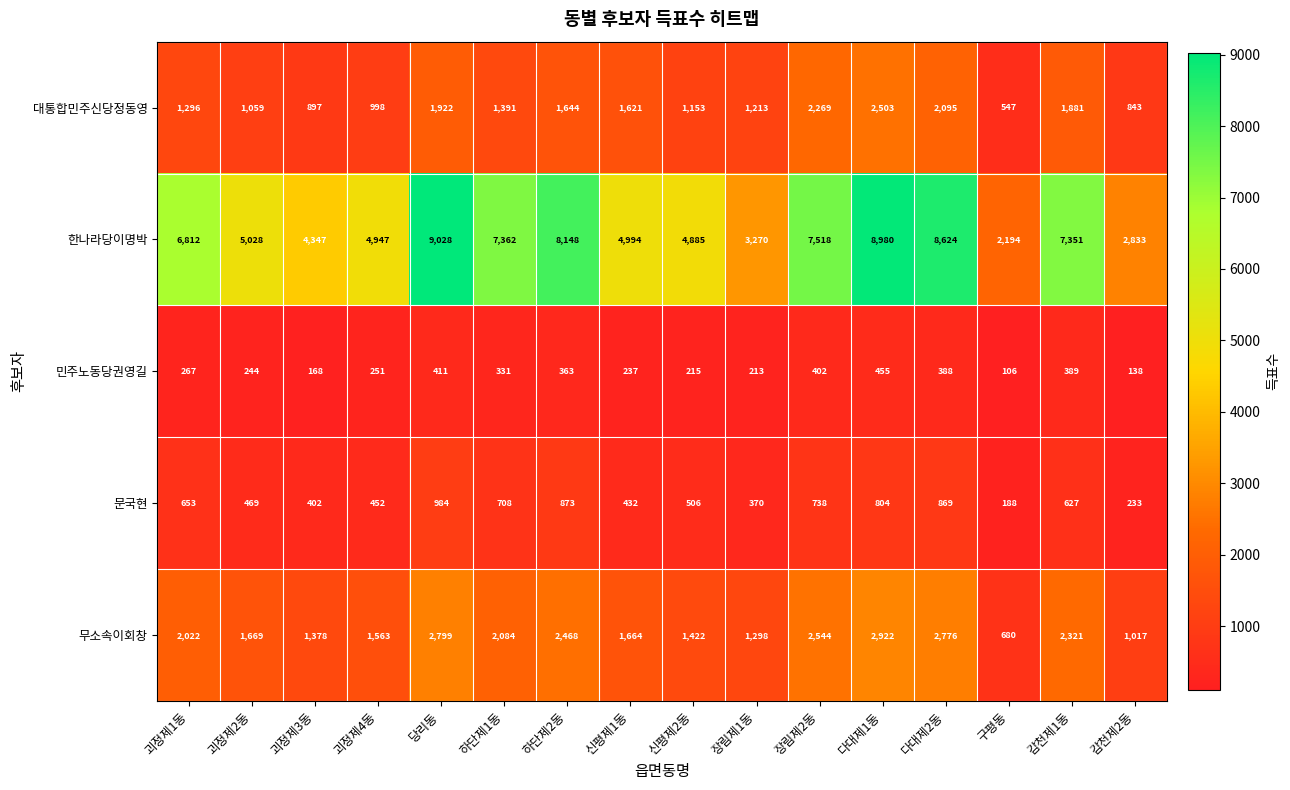

Which series has the largest total across all categories?

한나라당이명박